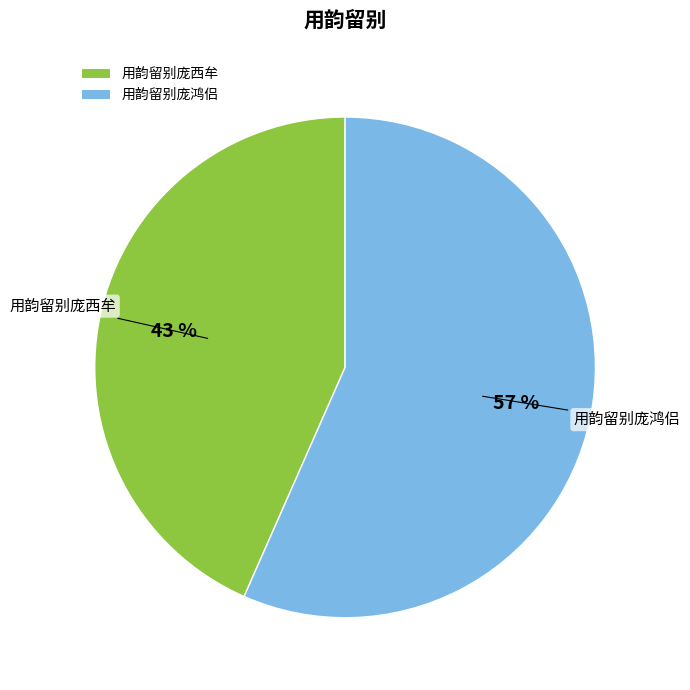

What percentage is the 用韵留别庞鸿侣 slice, to the nearest percent?

57%